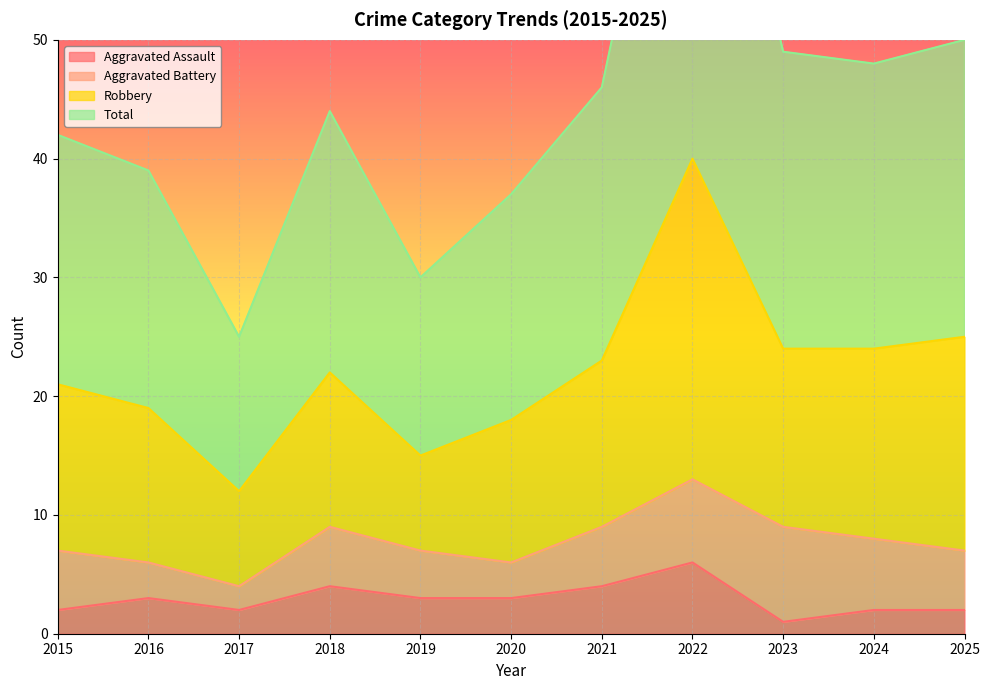

The Aggravated Assault series shows 4 at 2018. True or false?

True